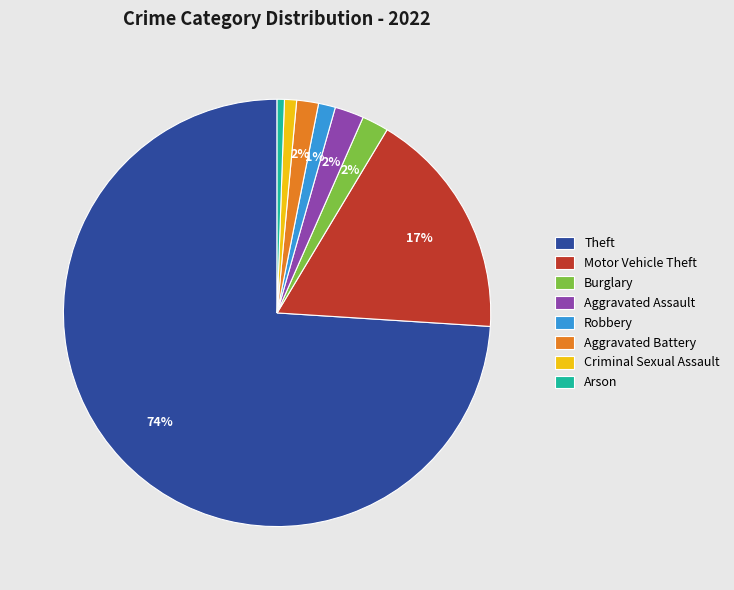

To the nearest percent, what portion does Robbery represent?

1%